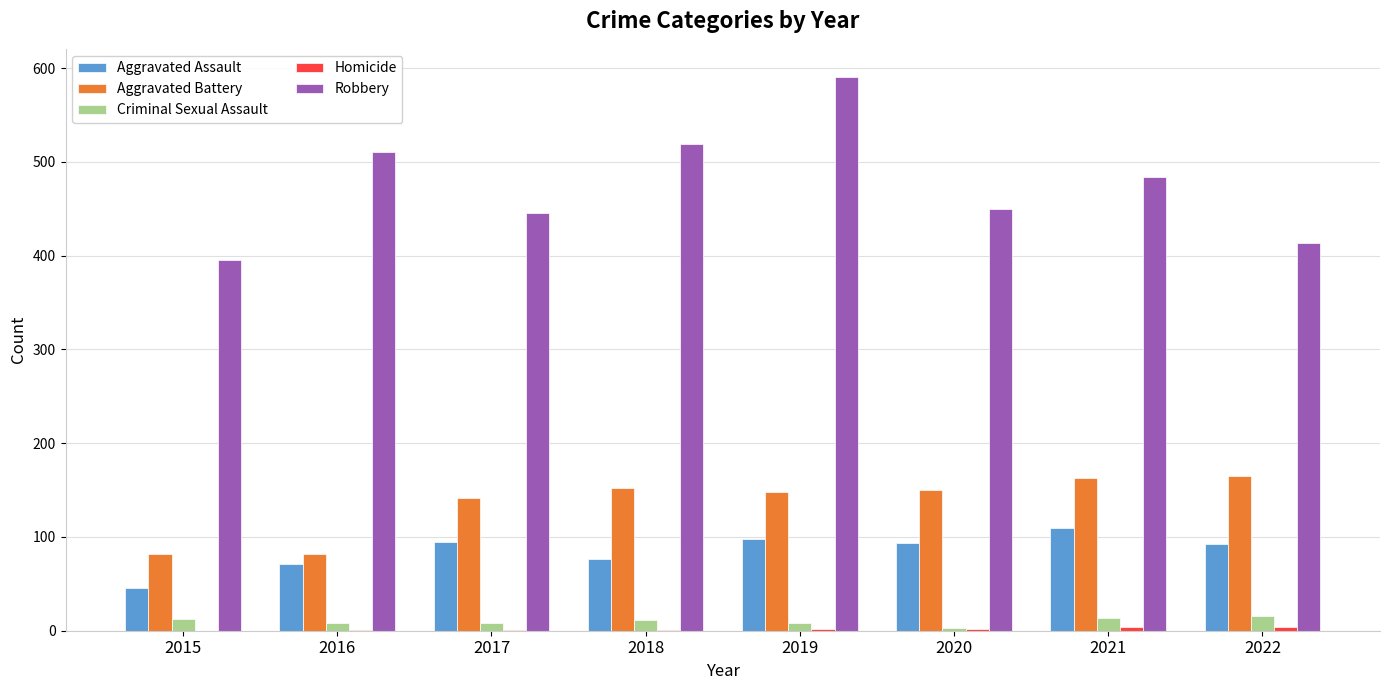

Between 2018 and 2022, which series saw the biggest shift?

Robbery